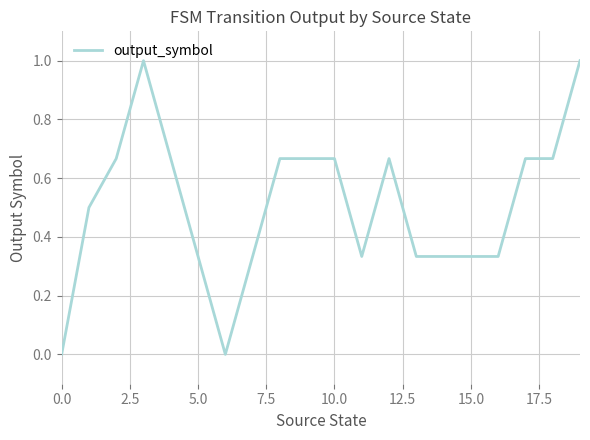

What is the greatest value displayed?

1.0